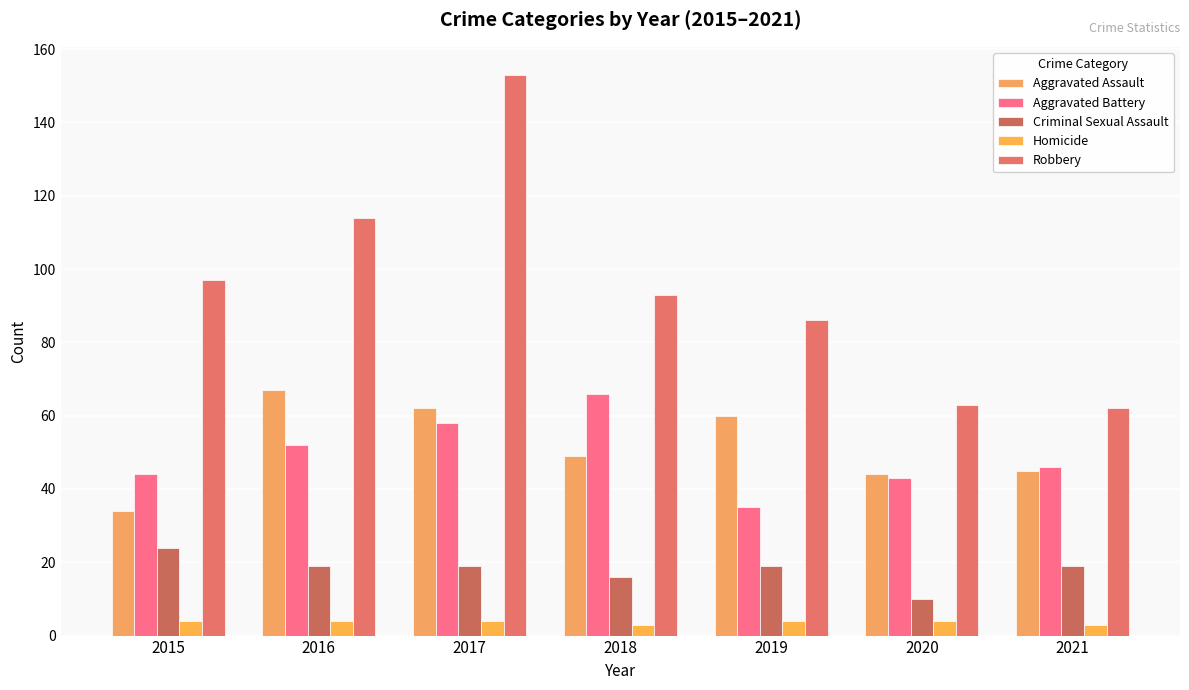

How many bars are there in each group?

5